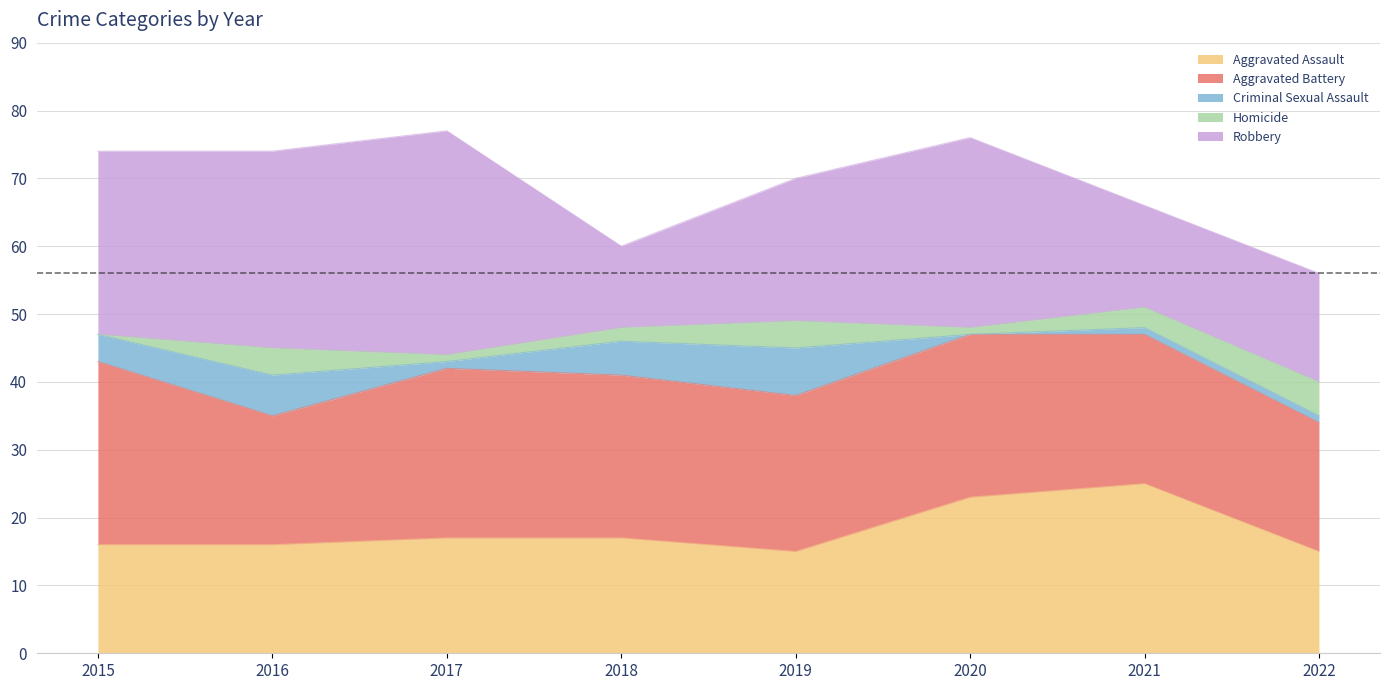

Is it true that Aggravated Battery equals 14 at 2017?

False